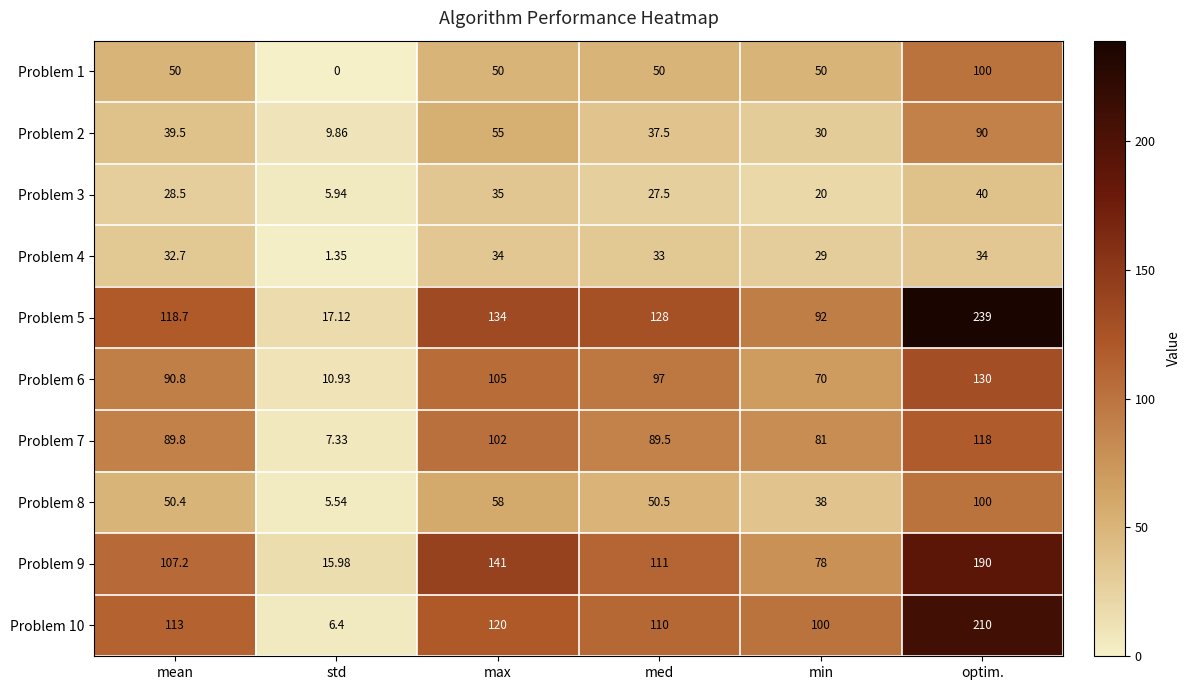

Which label corresponds to the smallest value in the chart?

std